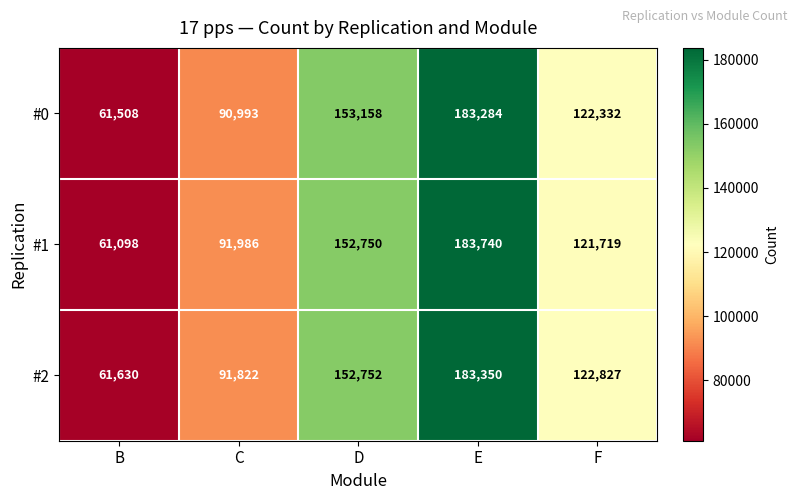

What is the sum of all #2 values?

612381